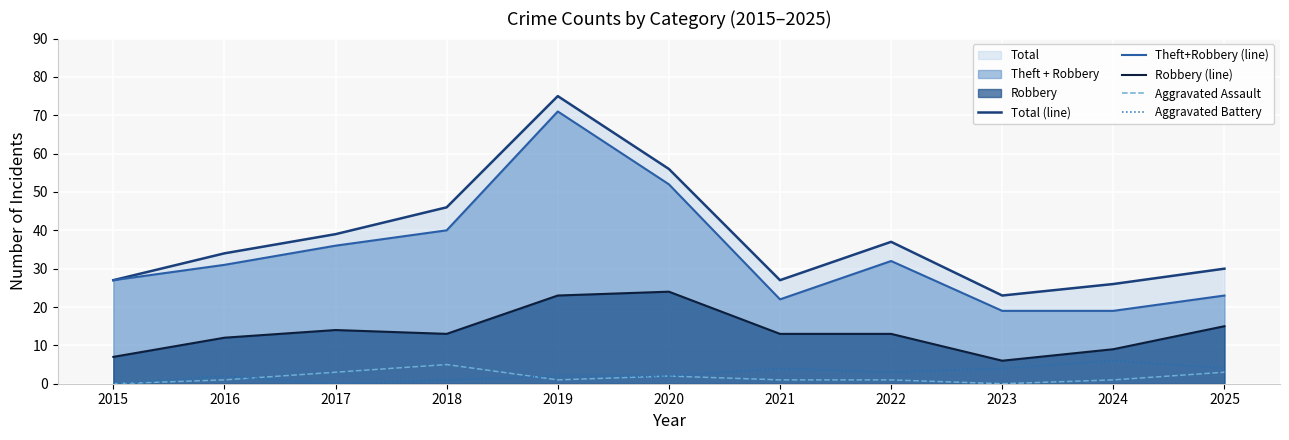

Is it true that Robbery (line) equals 7 at 2017?

False